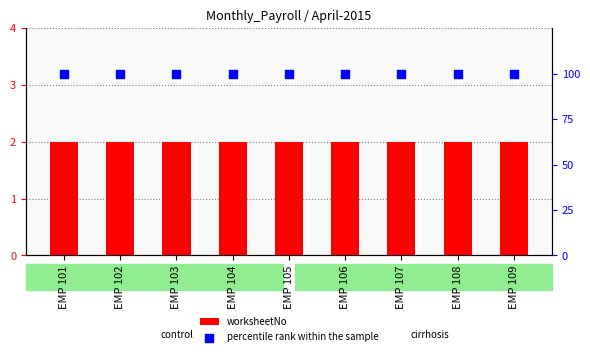

At which category is the sum across all series the highest?

EMP 101